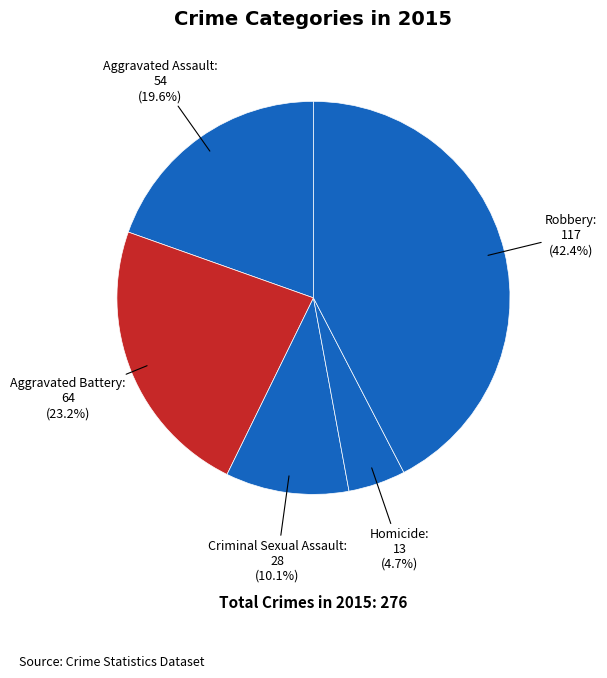

What is the ratio of the value at Aggravated Assault to the value at Homicide?

4.2